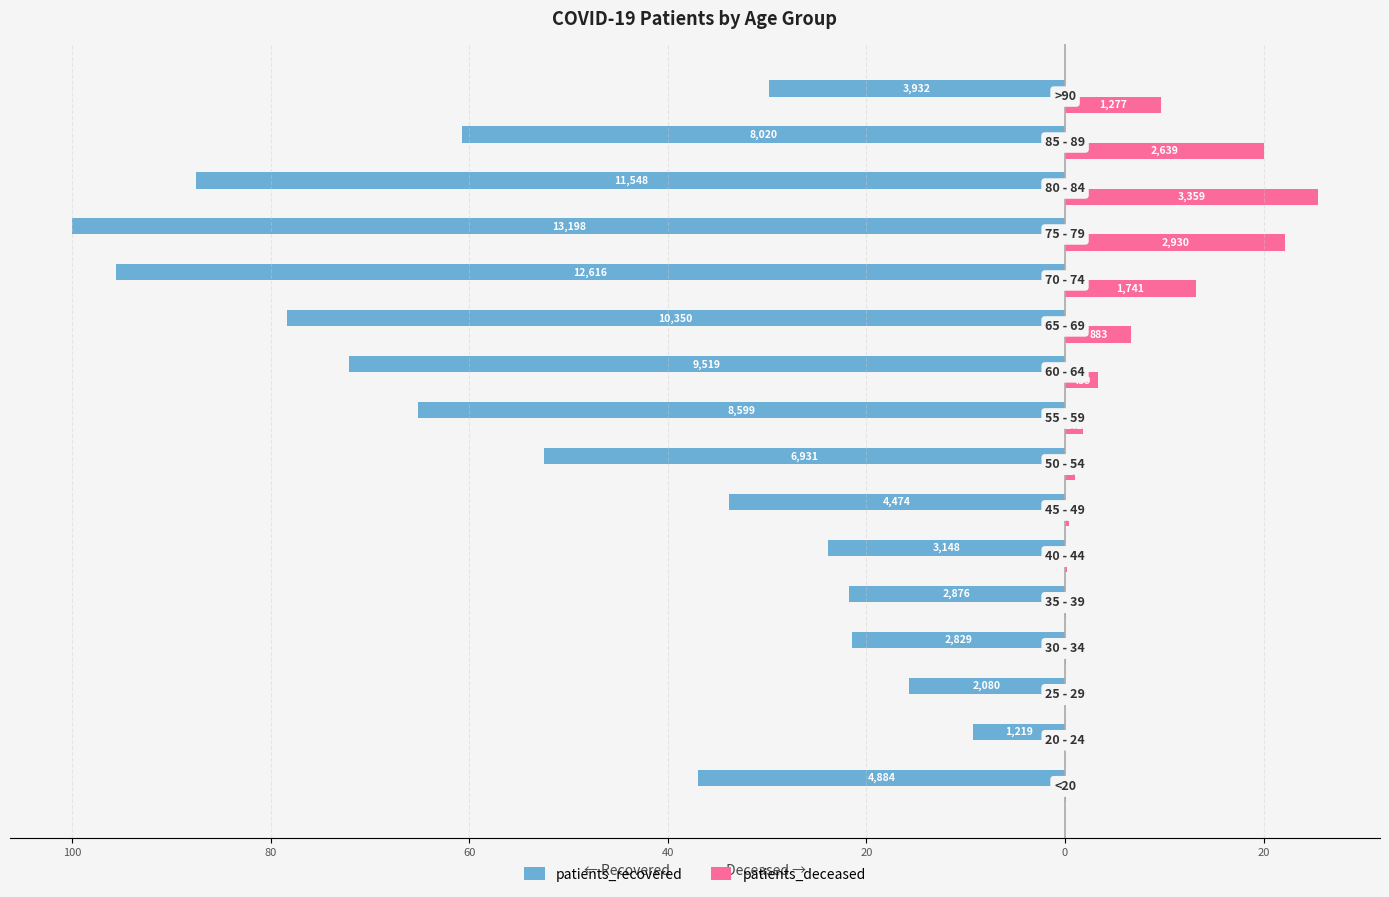

What are all the series names shown in the legend?

patients_recovered, patients_deceased